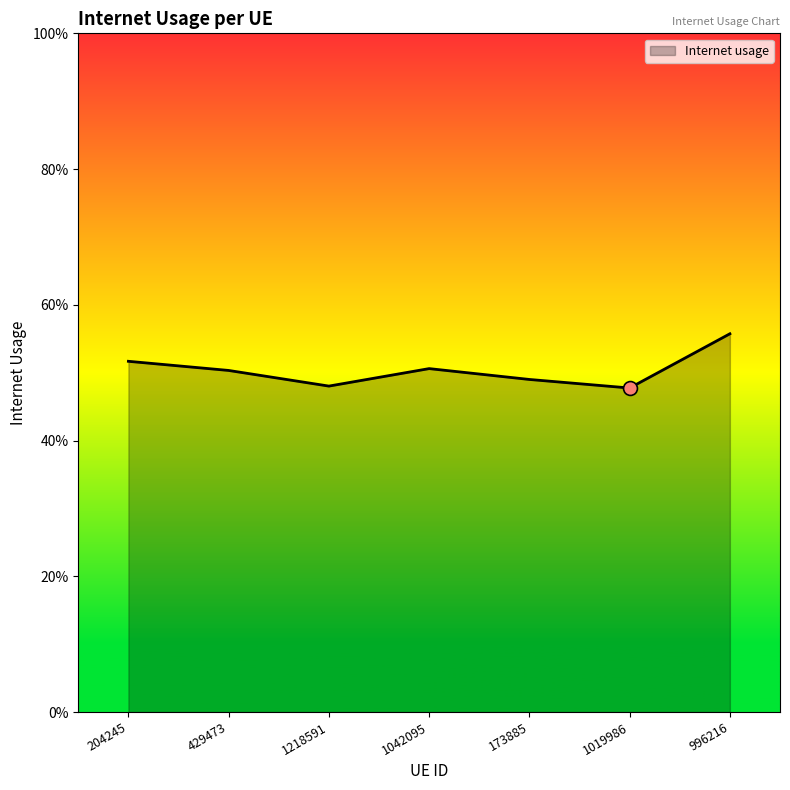

Which has a higher value, 429473 or 1218591?

429473